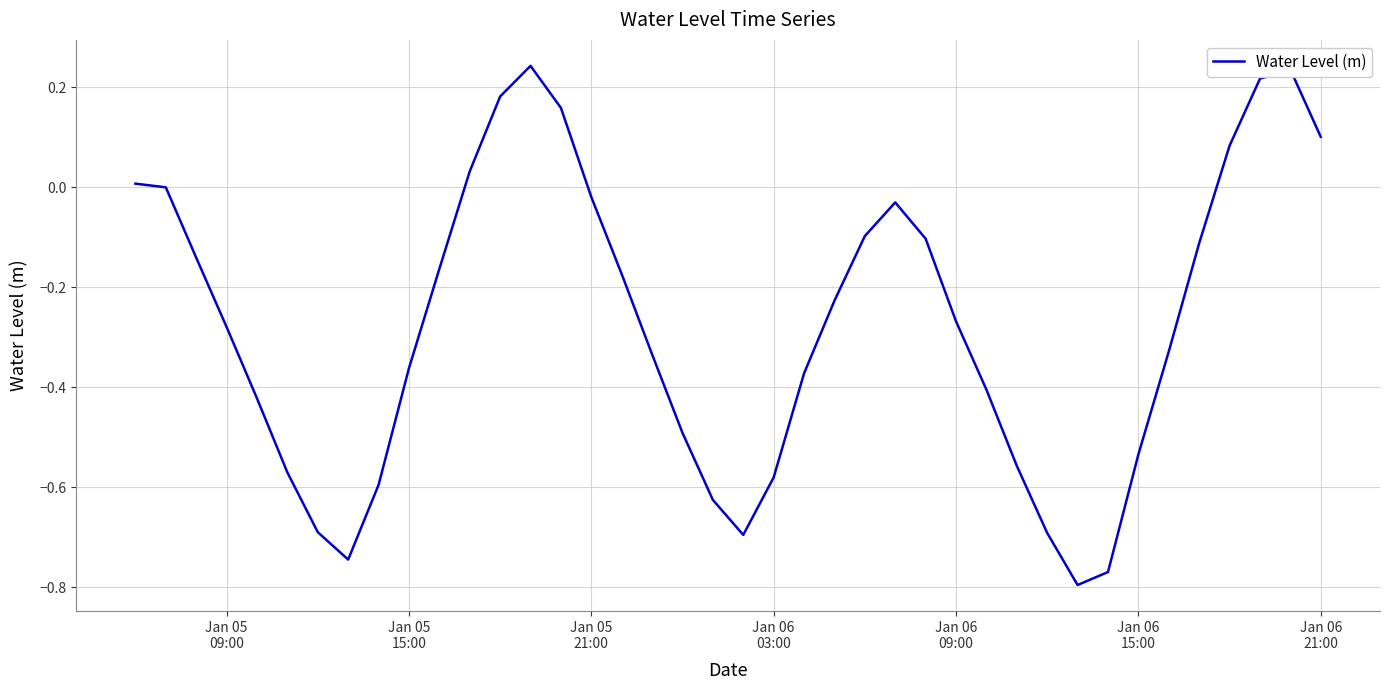

True or false: there are more than 1 points higher than both neighbors.

True